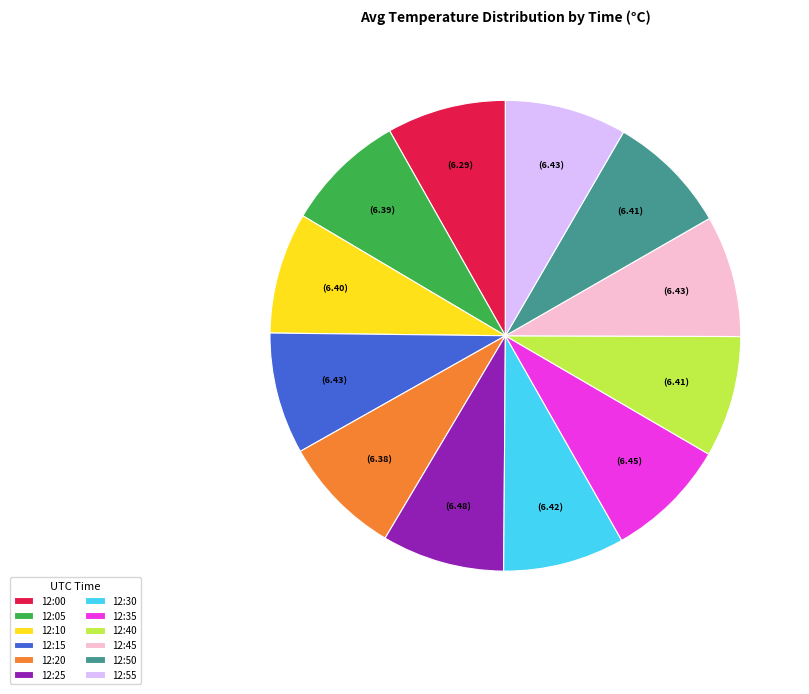

Does any single category account for the majority?

No